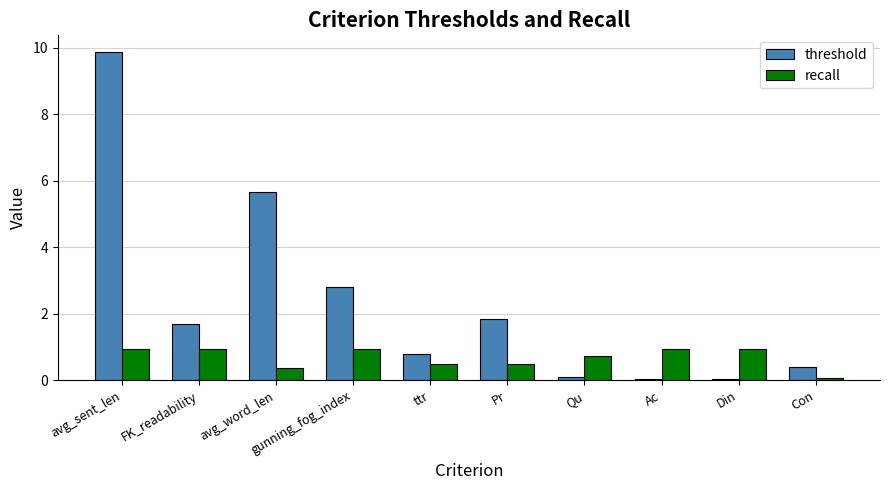

Is the value of recall at Pr greater than the value of threshold at FK_readability?

No